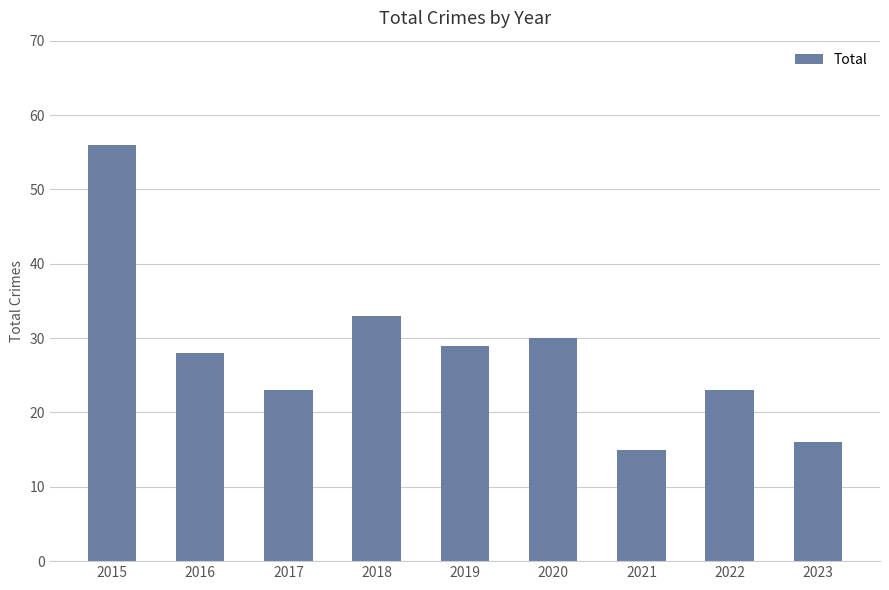

Approximately how many times larger is the value at 2021 compared to 2015?

0.3